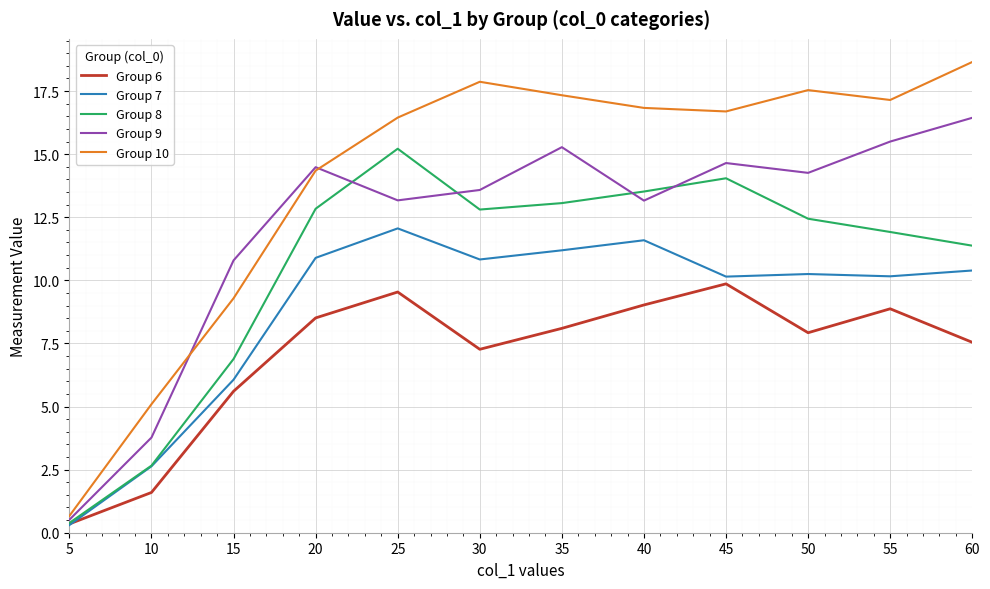

True or false: Group 7 and Group 10 intersect in this chart.

False